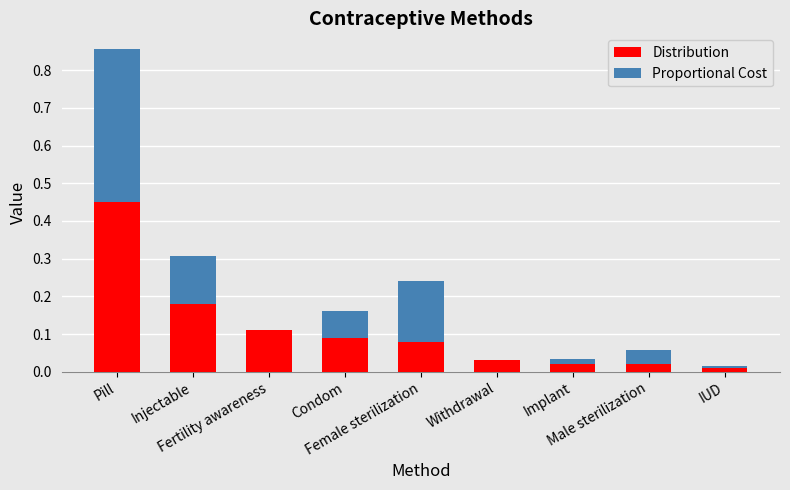

Does the chart contain stacked bars?

Yes